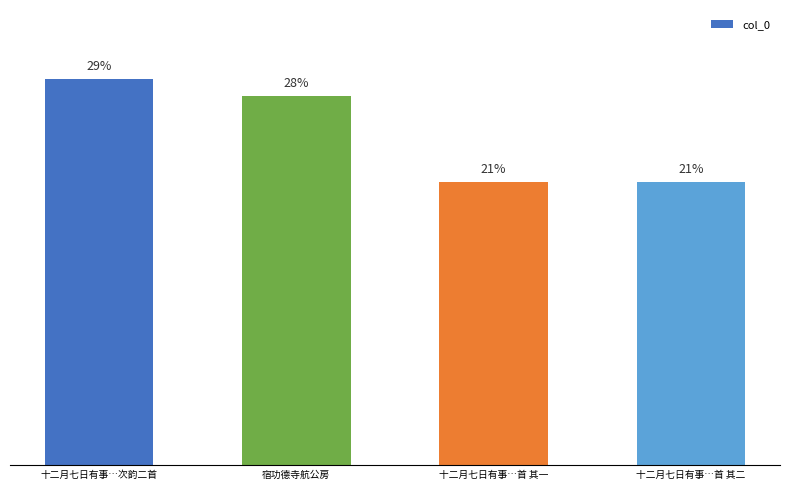

Which label corresponds to the smallest value in the chart?

十二月七日有事…首 其一